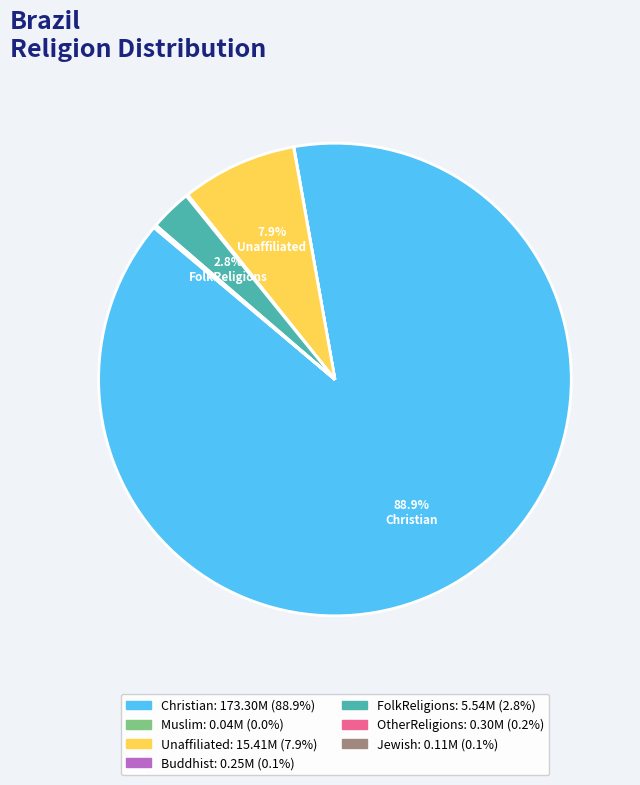

Is there a majority slice in this chart?

Yes